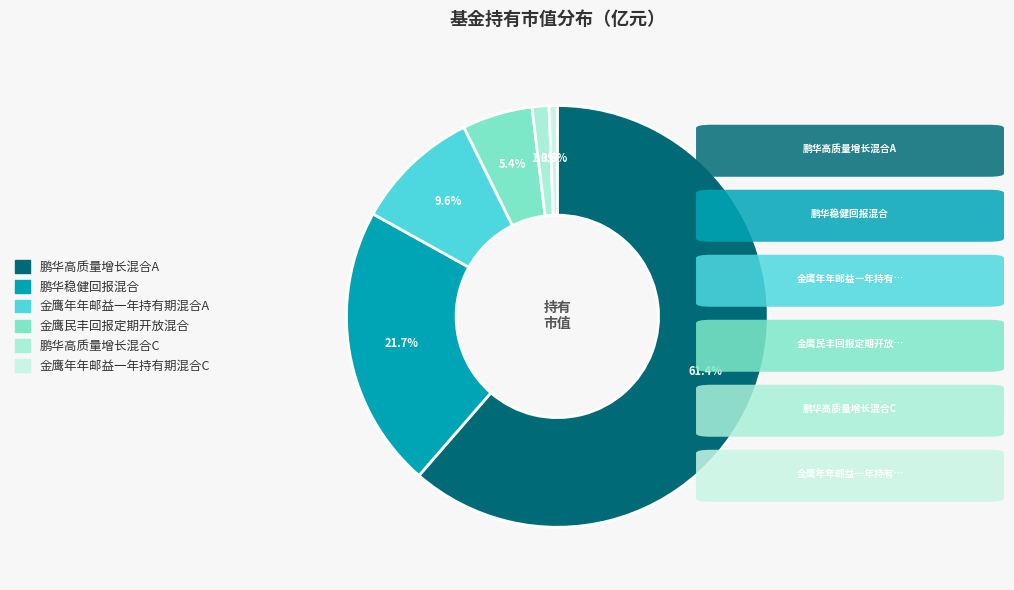

True or false: 鹏华高质量增长混合A accounts for 48% of the total.

False